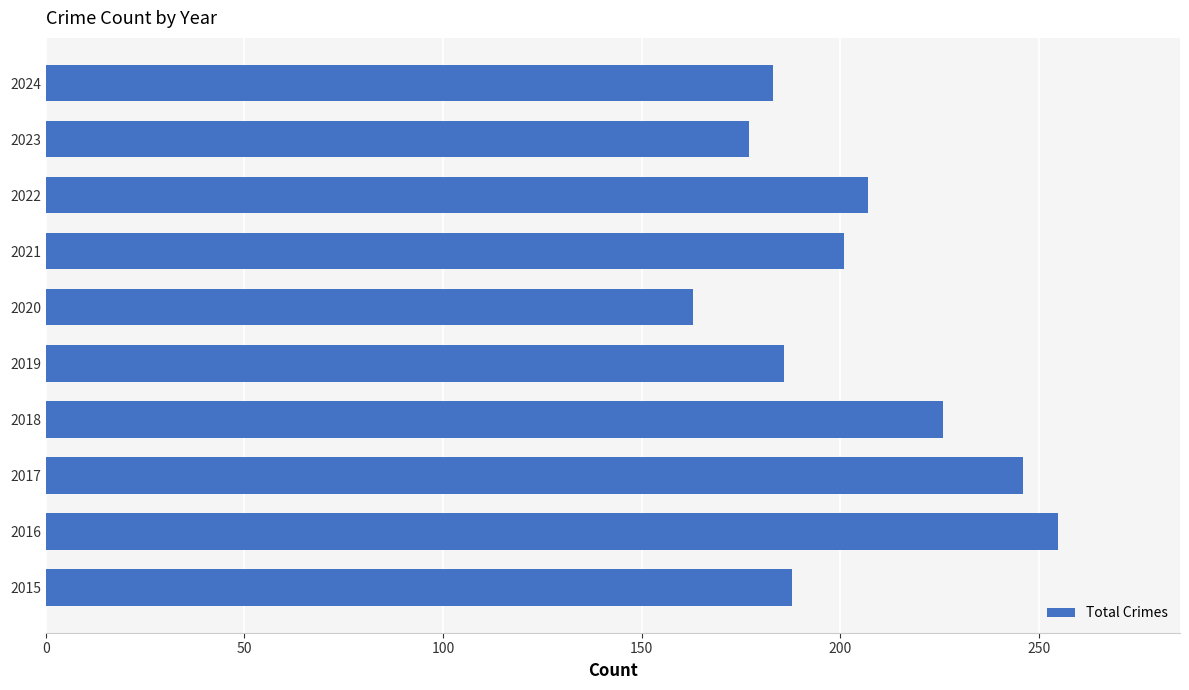

What value does the data have at 2017, to the nearest 10?

250